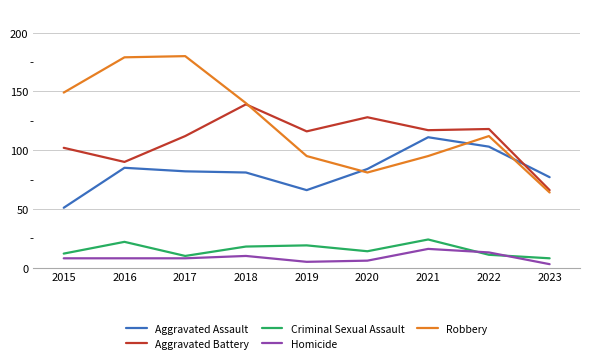

Is the value of Aggravated Battery at 2021 greater than the value of Aggravated Assault at 2021?

Yes